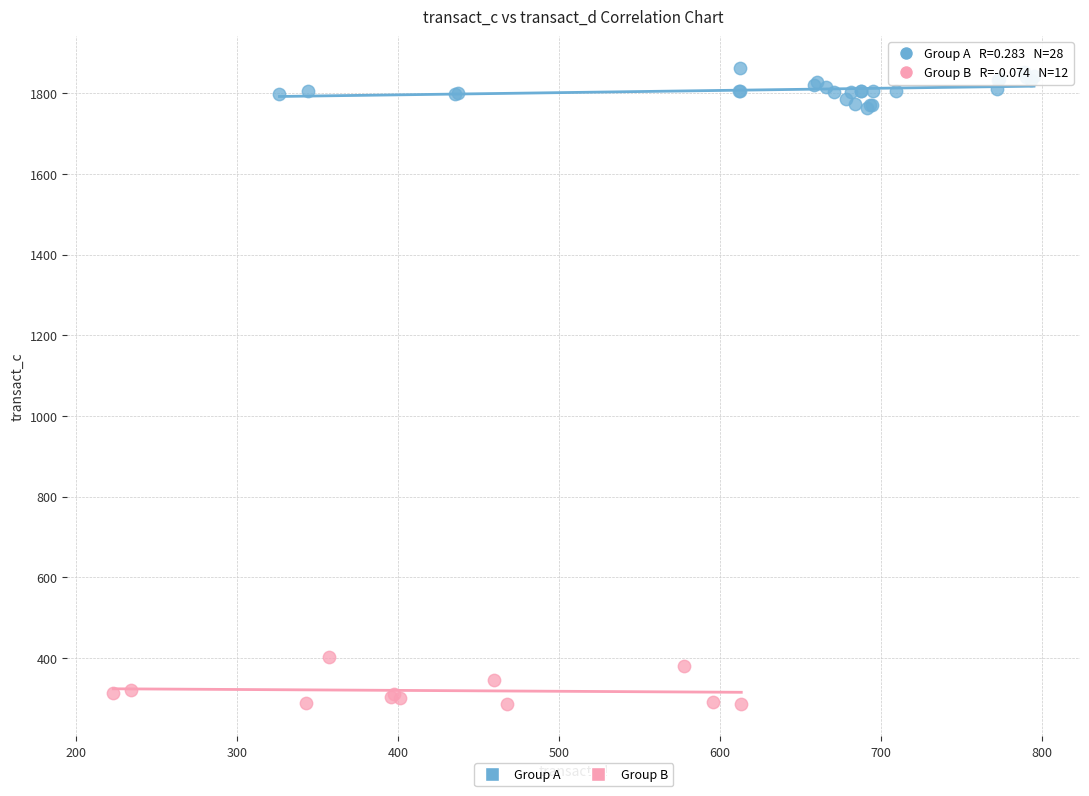

Which series contains the highest Y value?

Group A